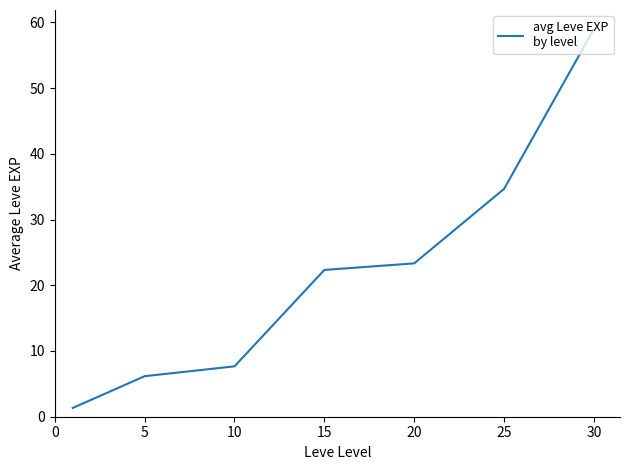

What is the maximum value shown in the chart?

59.0